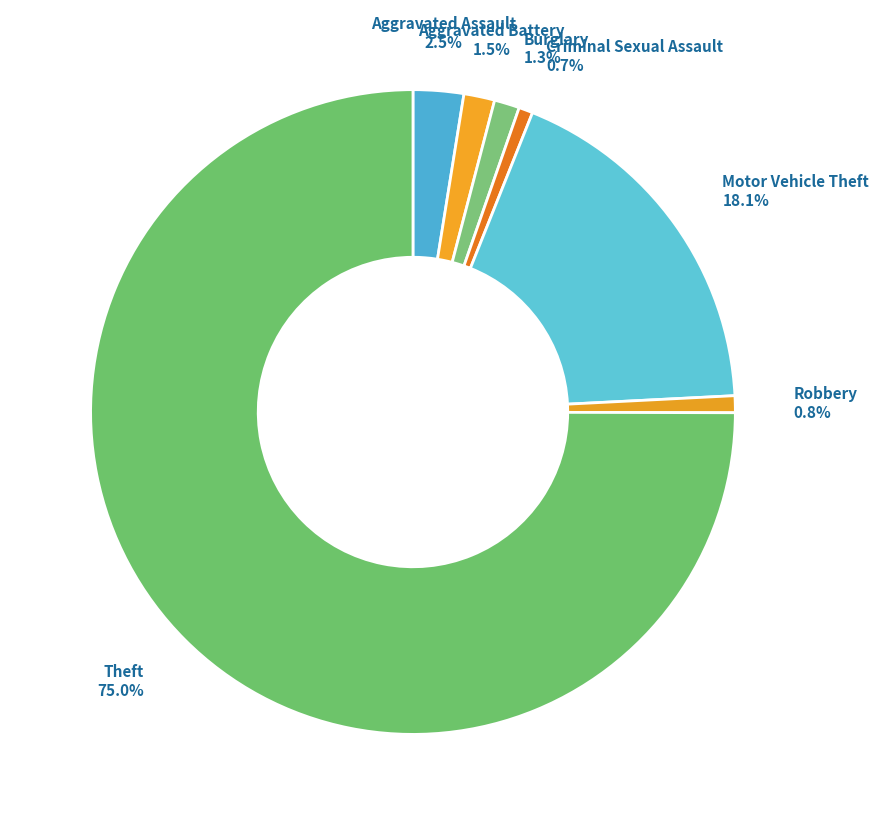

Count the number of slices in the pie.

7